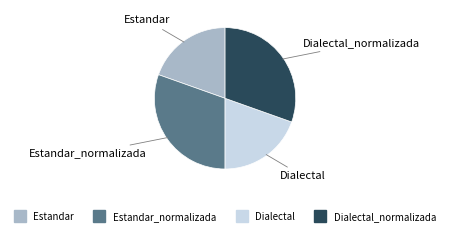

Does any single category account for the majority?

No